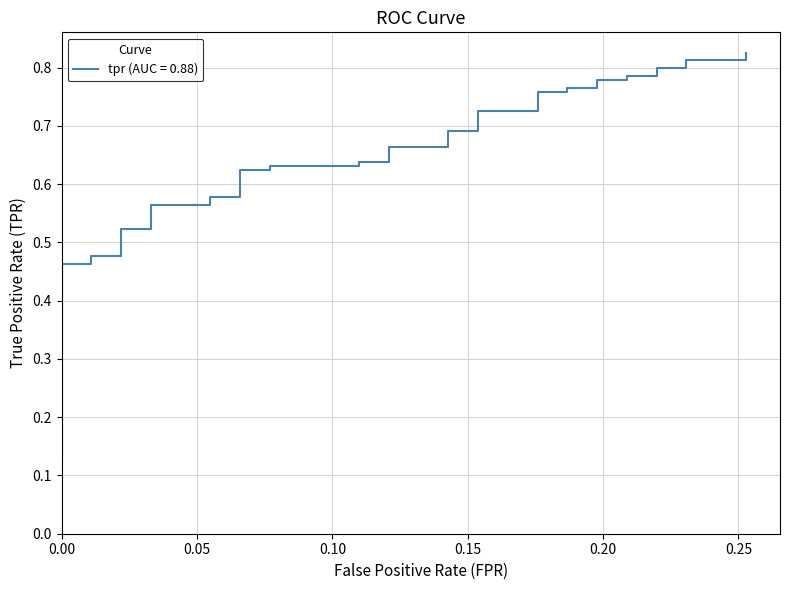

What is the label of the 26th point from the left?

0.1538461538461539